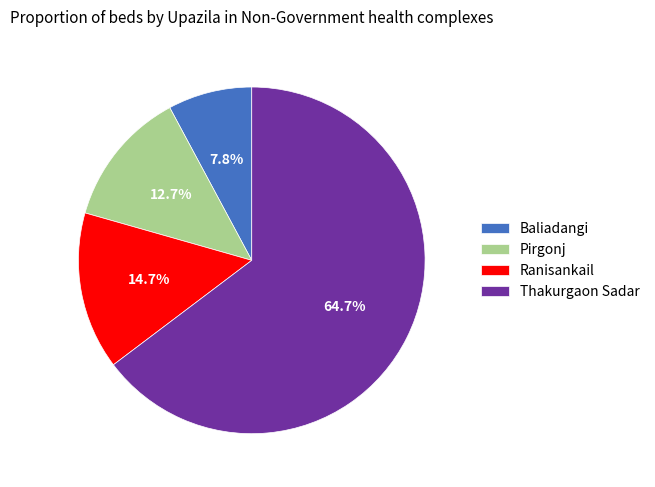

What is the largest slice in the pie chart?

Thakurgaon Sadar